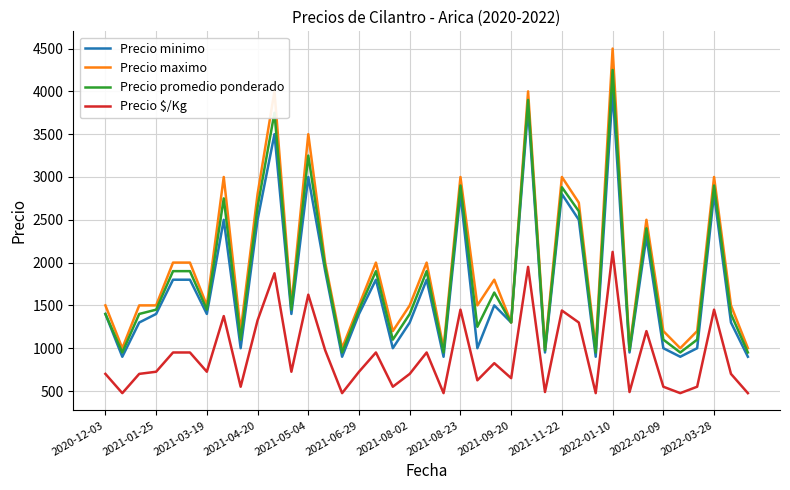

Rank the series by their maximum value, from highest to lowest.

Precio maximo, Precio promedio ponderado, Precio minimo, Precio $/Kg